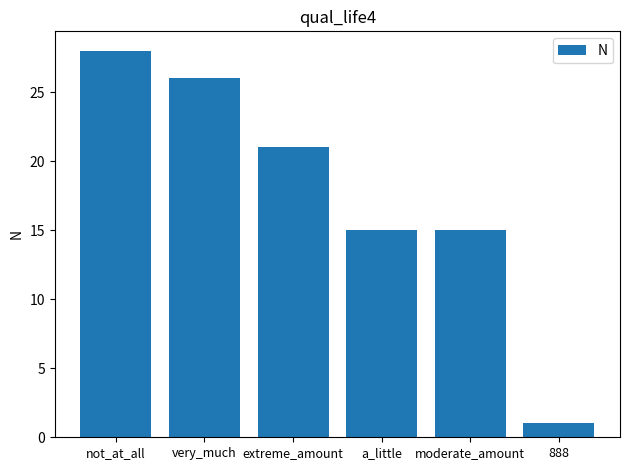

What is the ratio of the value at extreme_amount to the value at 888?

21.0